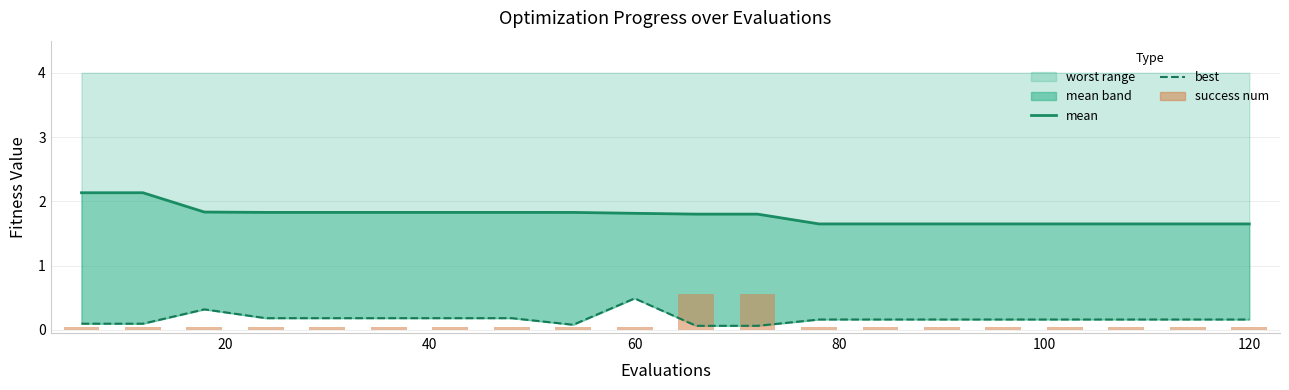

True or false: success num has a value of 0.1 at 120.

True